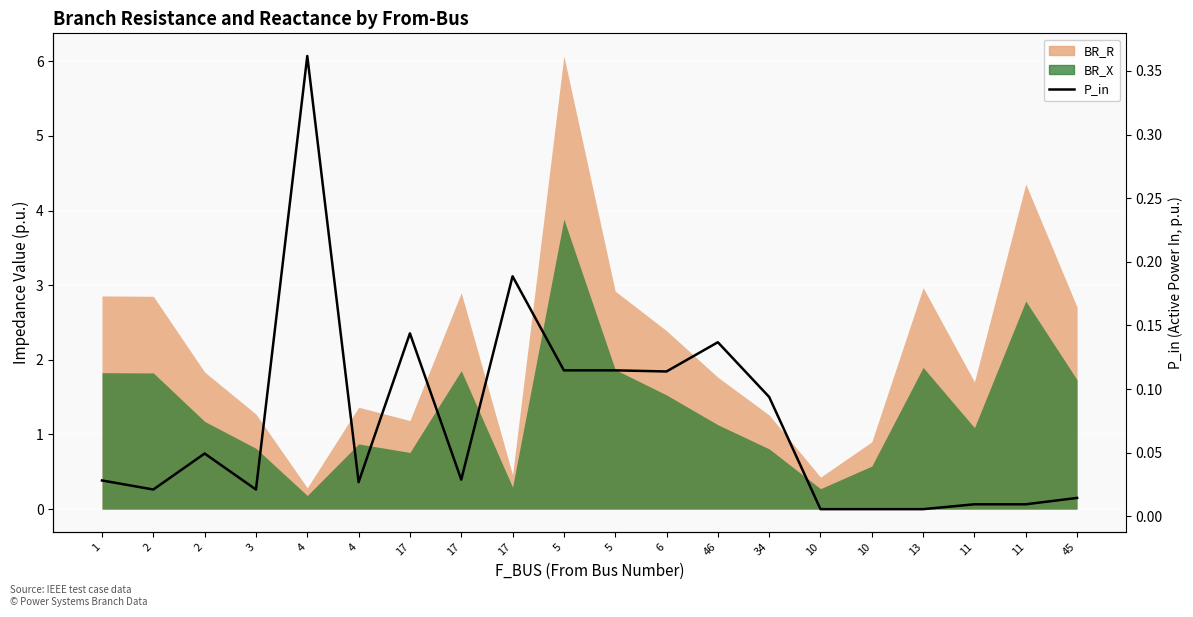

How many categories are shown in the chart?

20